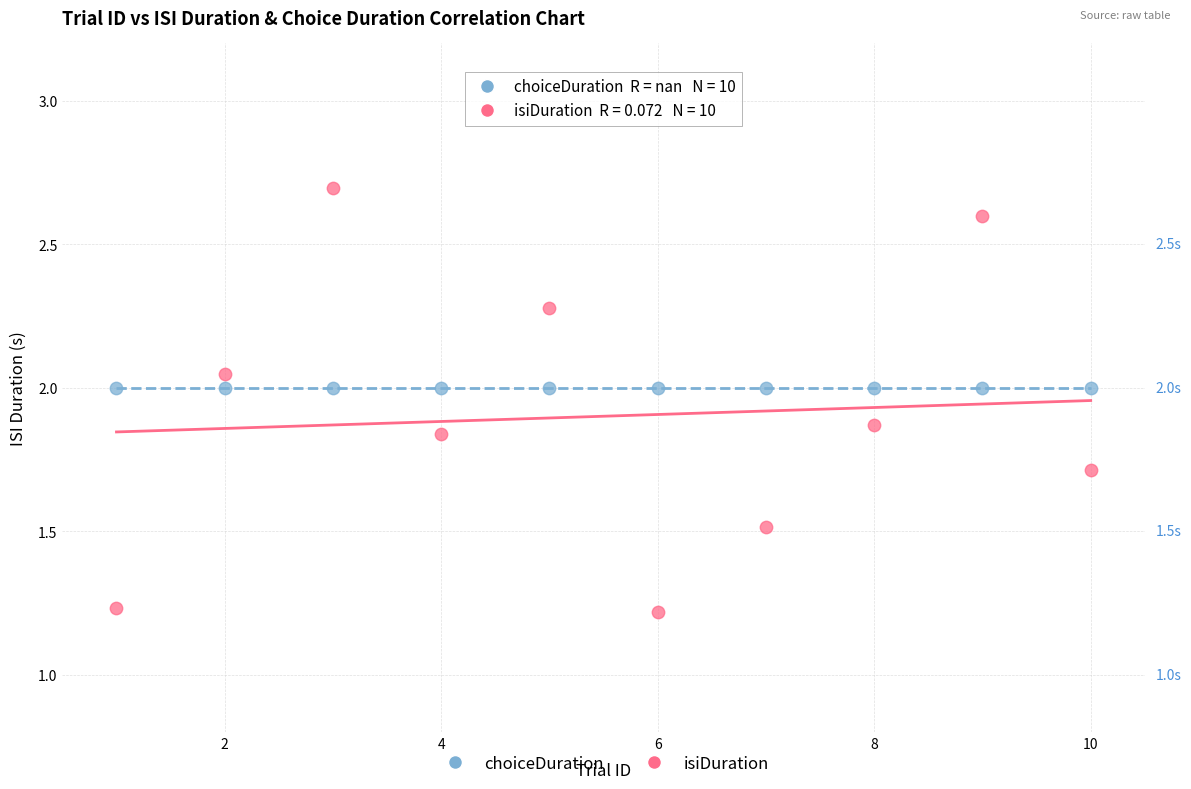

What are all the series names shown in the legend?

choiceDuration, isiDuration